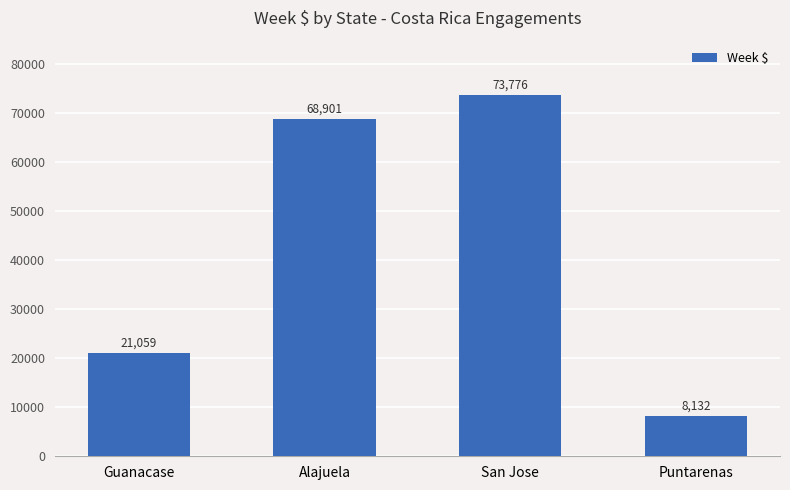

The chart shows a value of 46589.1 at San Jose. True or false?

False